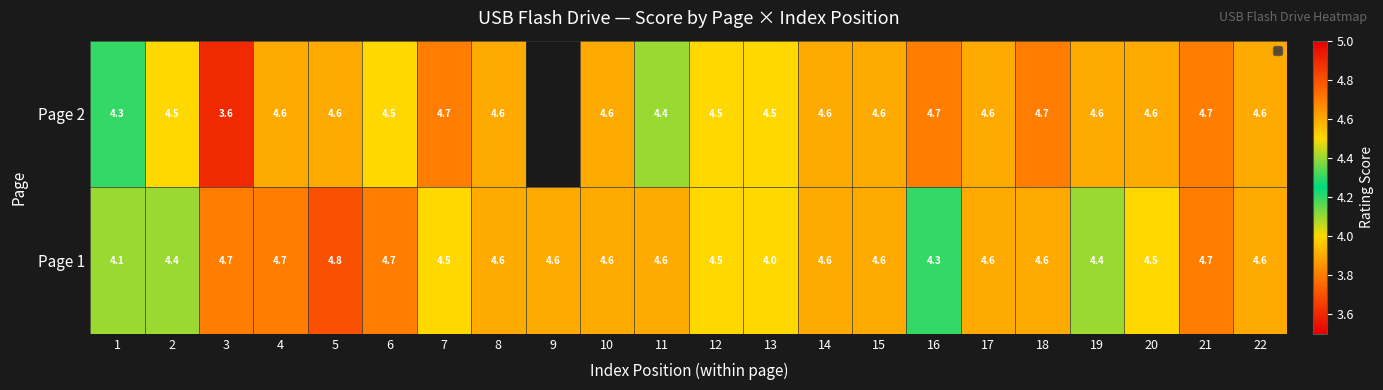

Is the value of Page 1 at 13 greater than the value of Page 2 at 15?

No